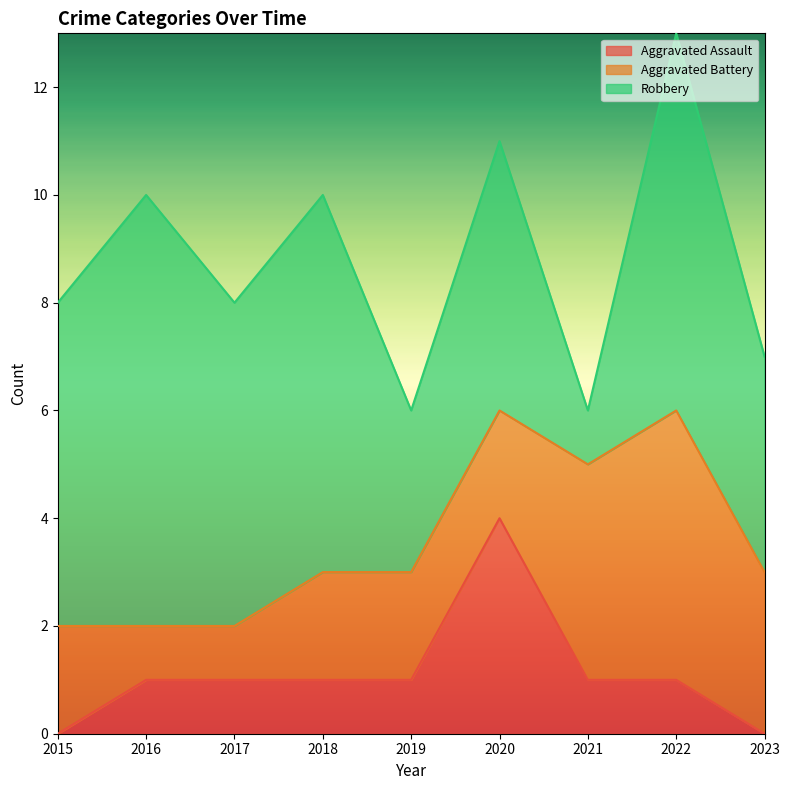

Which category has the highest value in the Robbery series?

2016